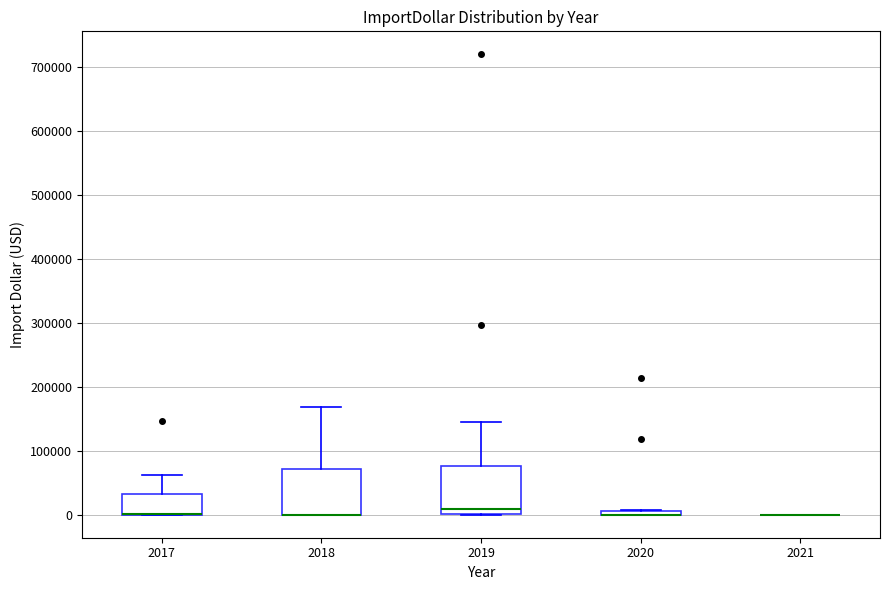

Where is the lower edge of the box at x = 2019 on the y-axis? The values are not printed on the chart, so give them approximately, as read against the axis.

0